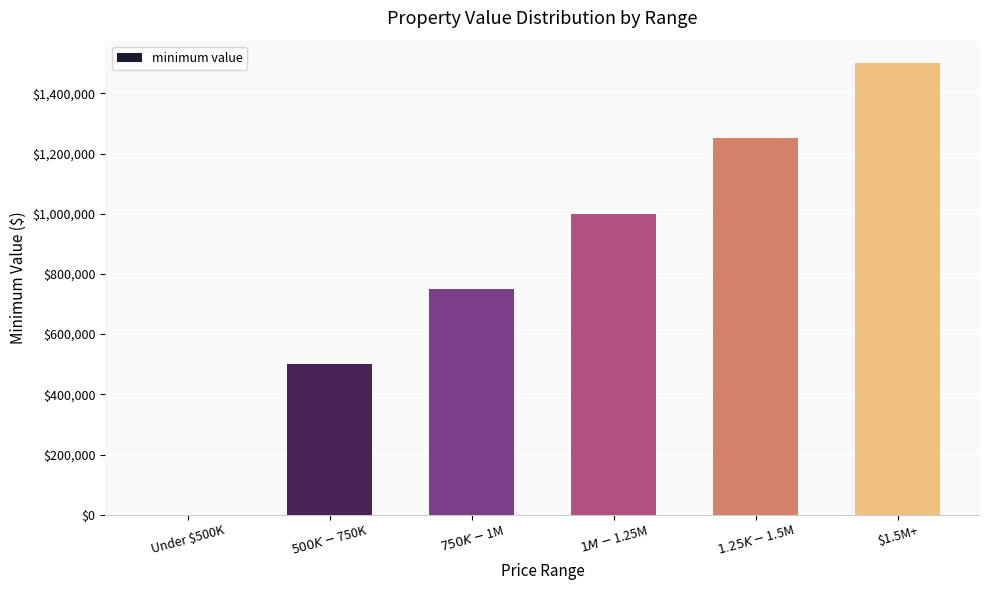

The chart shows a value of 1887234 at $1.25K - $1.5M. True or false?

False